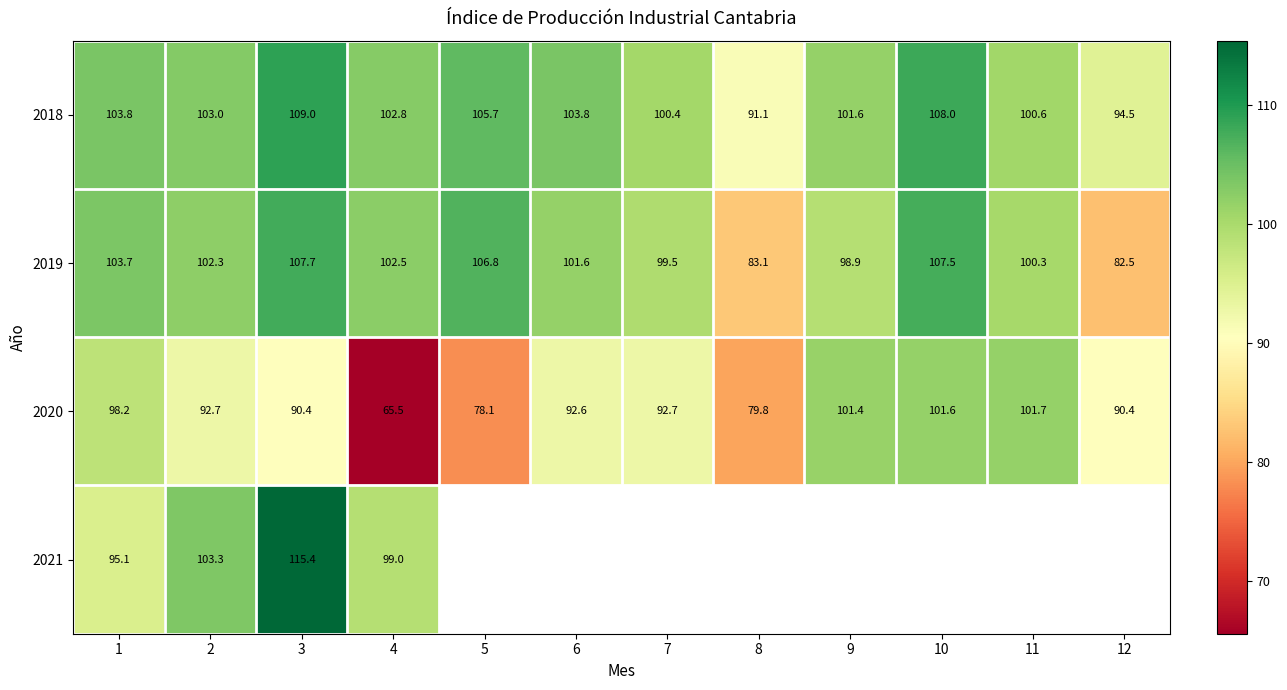

True or false: 2019 has a value of 169.3 at 5.

False